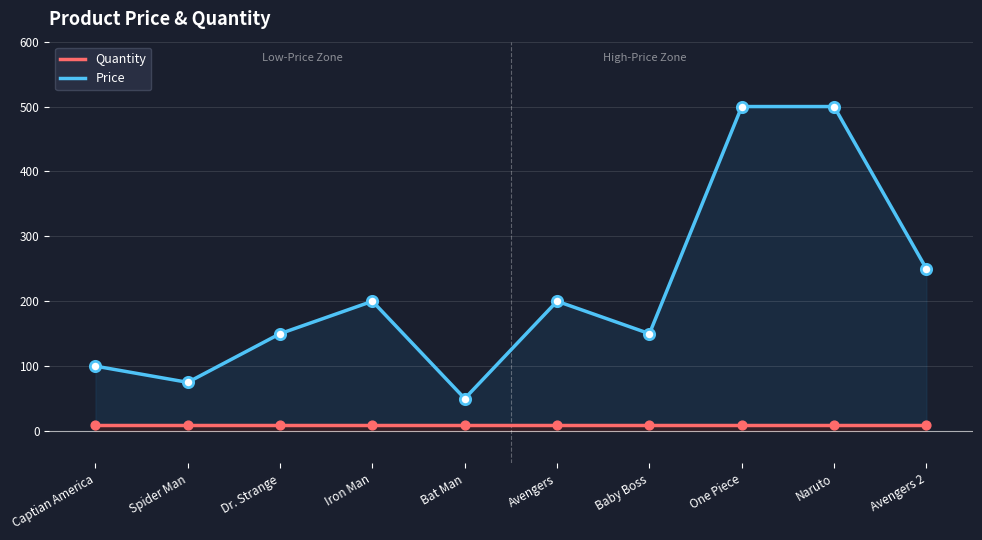

Which series has the largest Y range (max minus min)?

Price